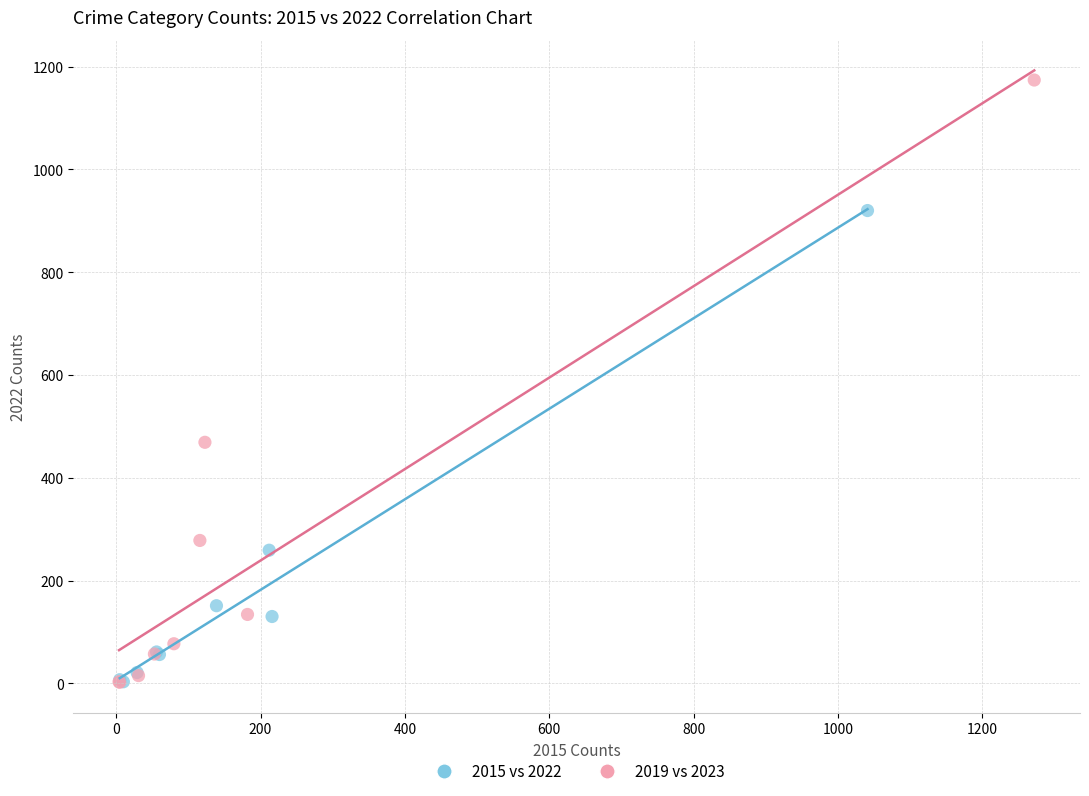

Which series has the widest spread of Y values?

2019 vs 2023